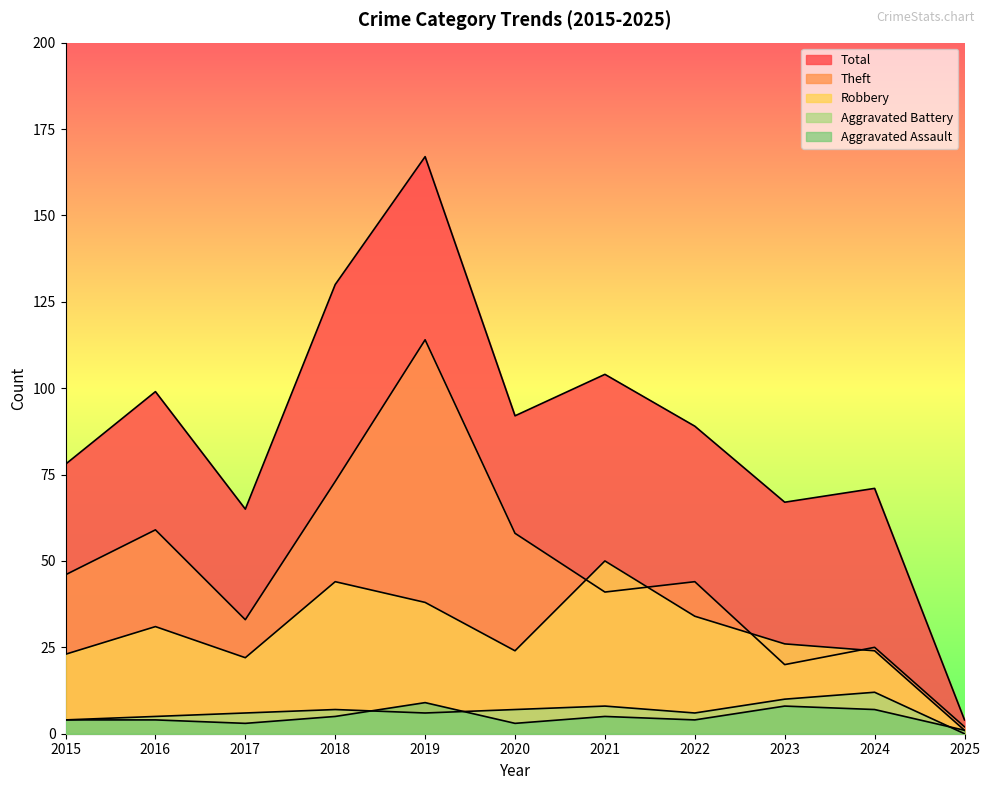

At which label does Aggravated Battery first exceed 6?

2018